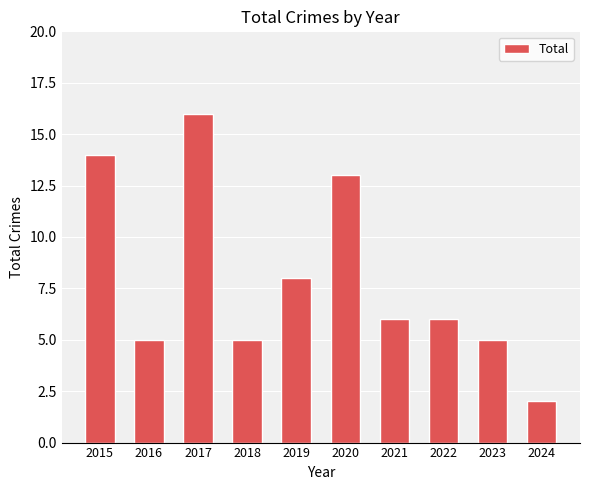

What is the difference between the second highest and minimum values?

12